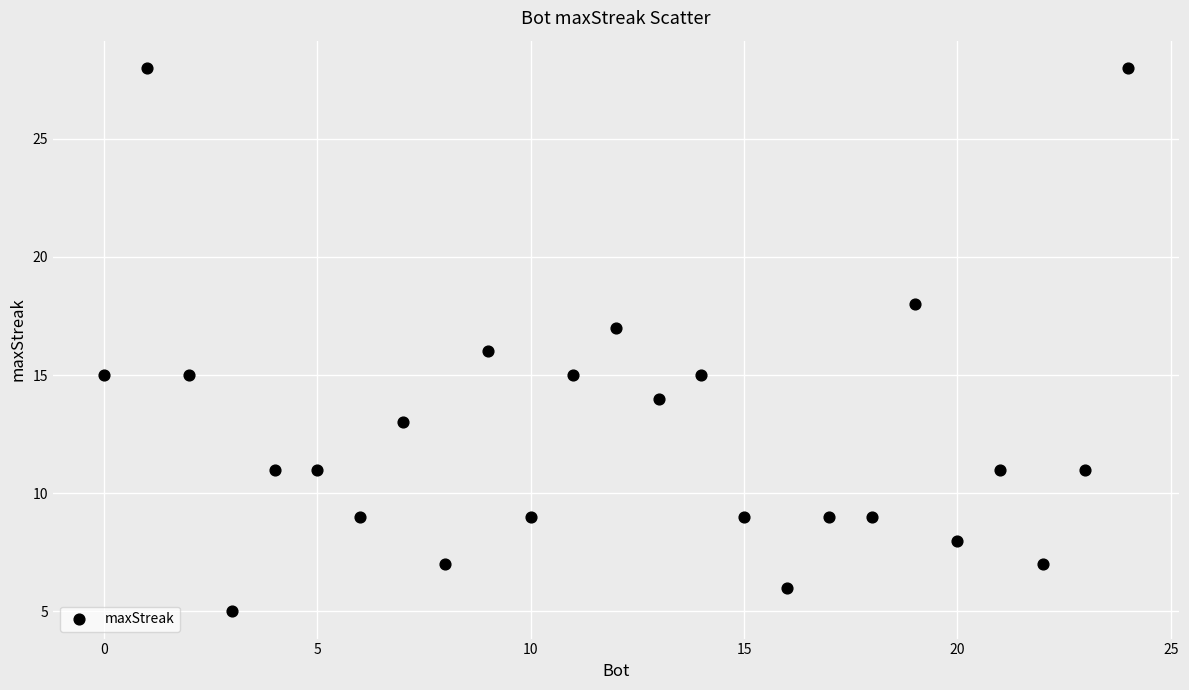

What is the range of X values (max minus min)?

24